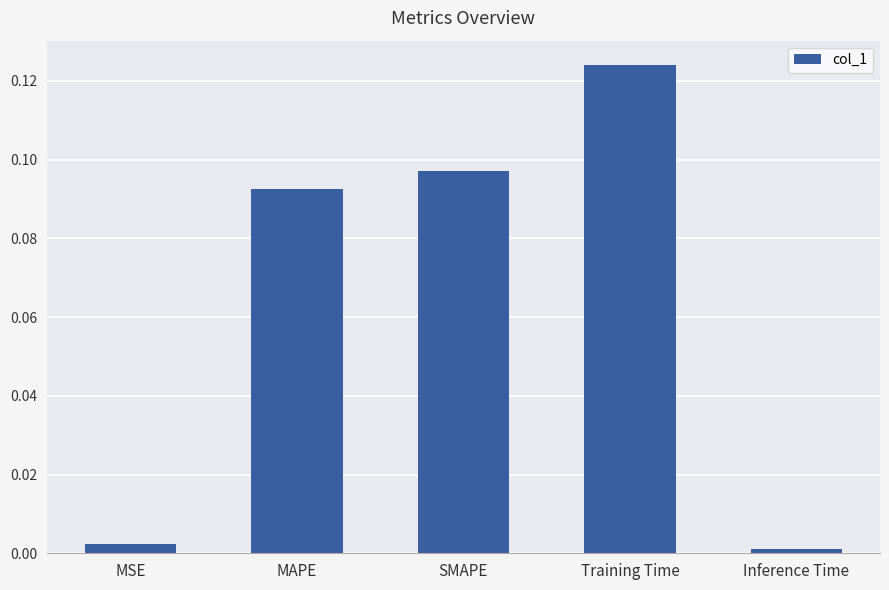

What is the change in value from MSE to SMAPE?

+0.1